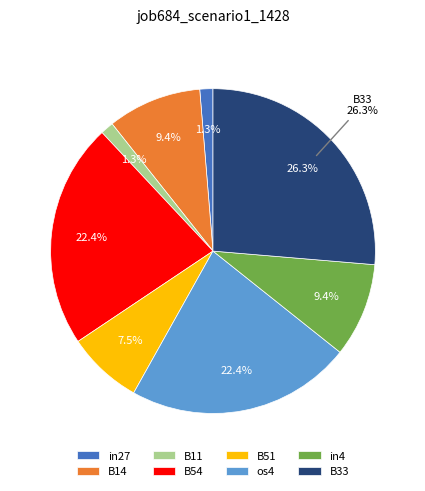

Which has a higher value, B51 or B11?

B51